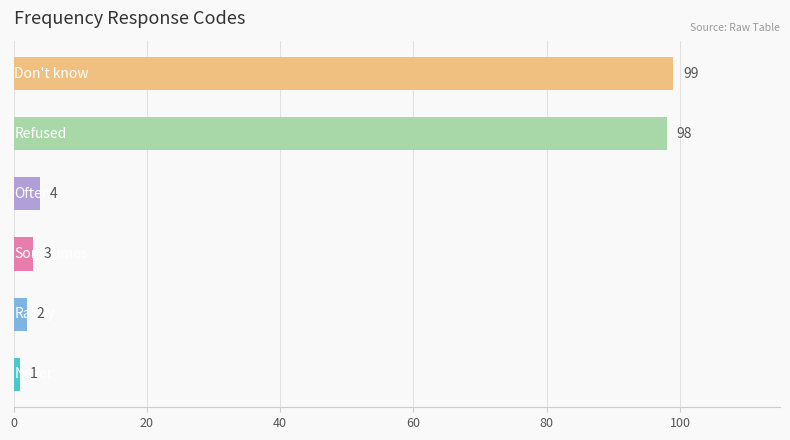

What is the difference between the maximum and second lowest values?

97